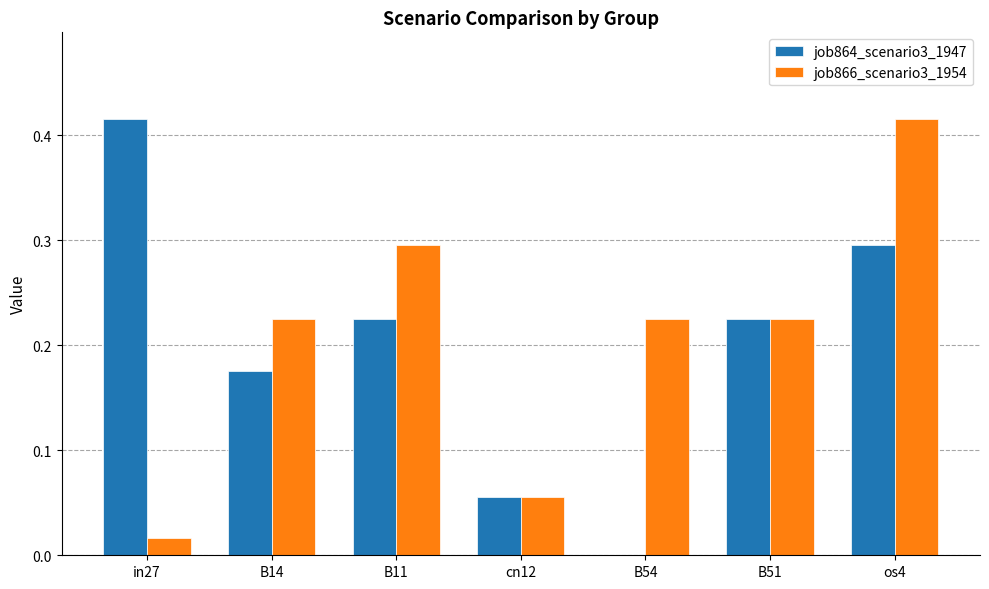

Which series has the largest total across all categories?

job866_scenario3_1954